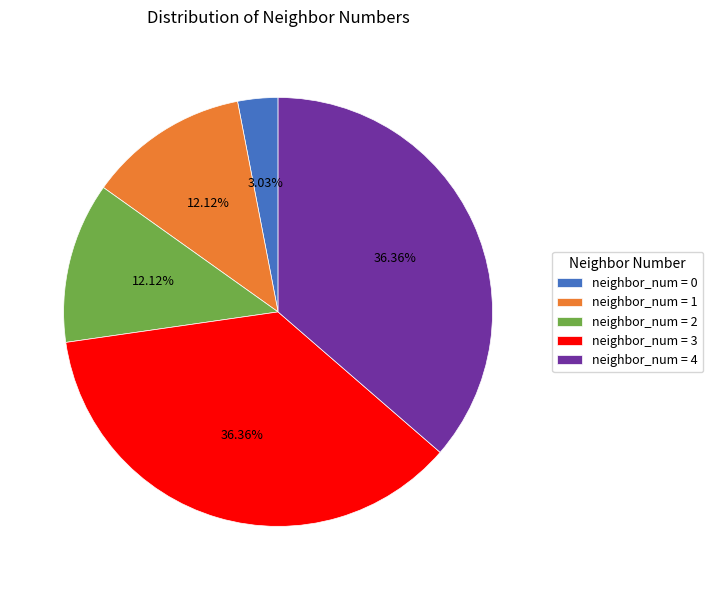

Is the sum of neighbor_num = 1 and neighbor_num = 4 greater than half?

No